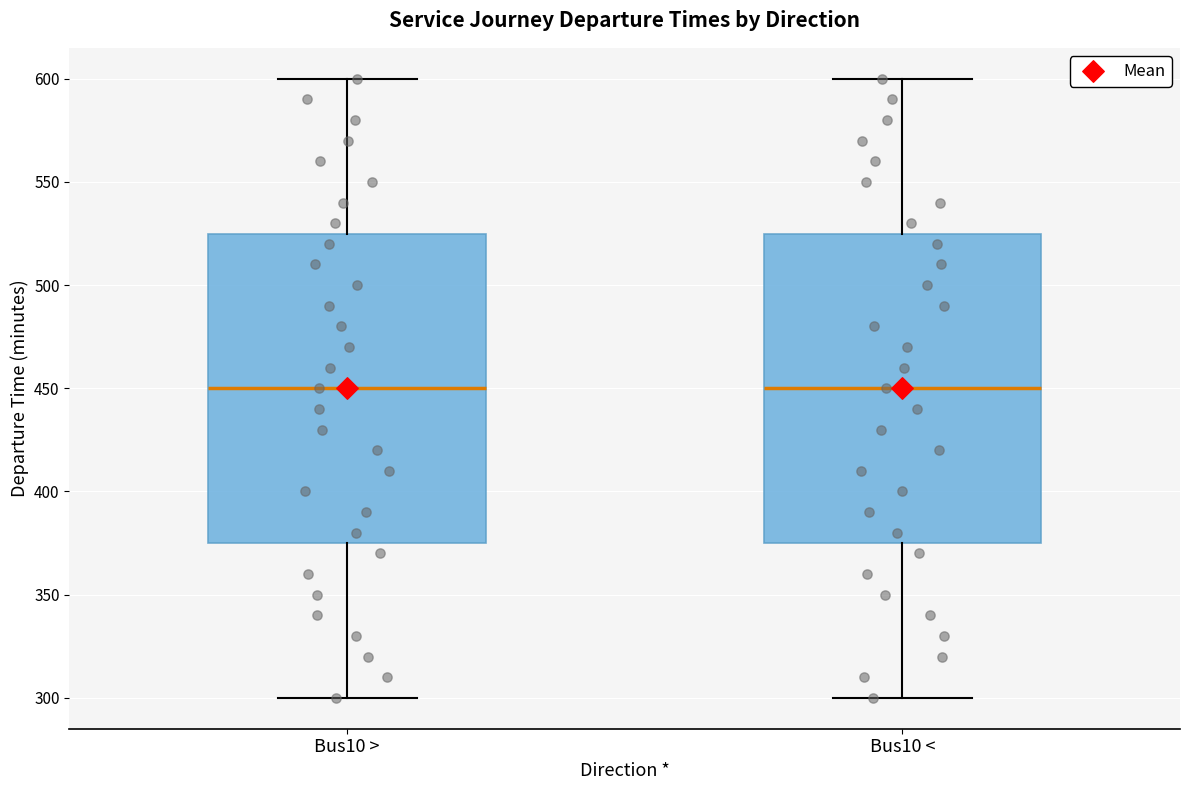

Reading left to right, transcribe this box plot: for each box, give where its median line is, the range the box spans, and where its two whiskers end, as read against the y-axis. The values are not printed on the chart, so give them approximately, as read against the axis.

Bus10 >: median 450, box 375 to 525, whiskers 300 to 600
Bus10 <: median 450, box 375 to 525, whiskers 300 to 600